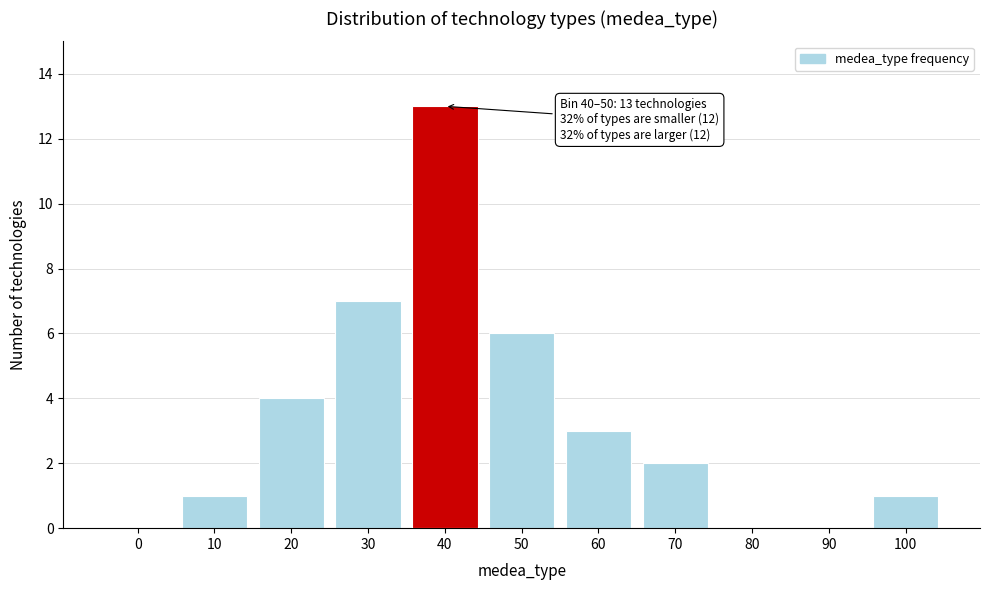

Reading right to left, list all the values displayed in this chart.

100=1	90=0	80=0	70=2	60=3	50=6	40=13	30=7	20=4	10=1	0=0